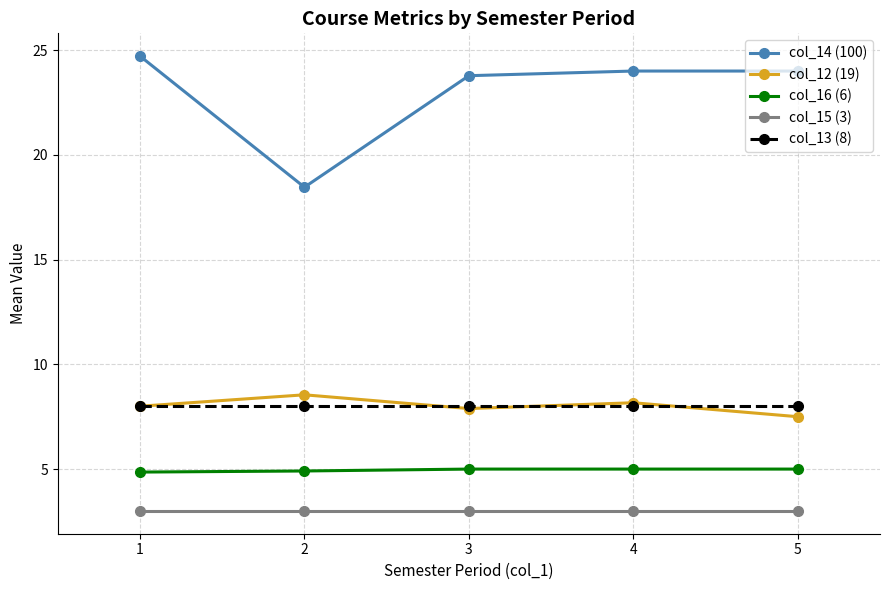

Between 2 and 4, which series saw the biggest shift?

col_14 (100)